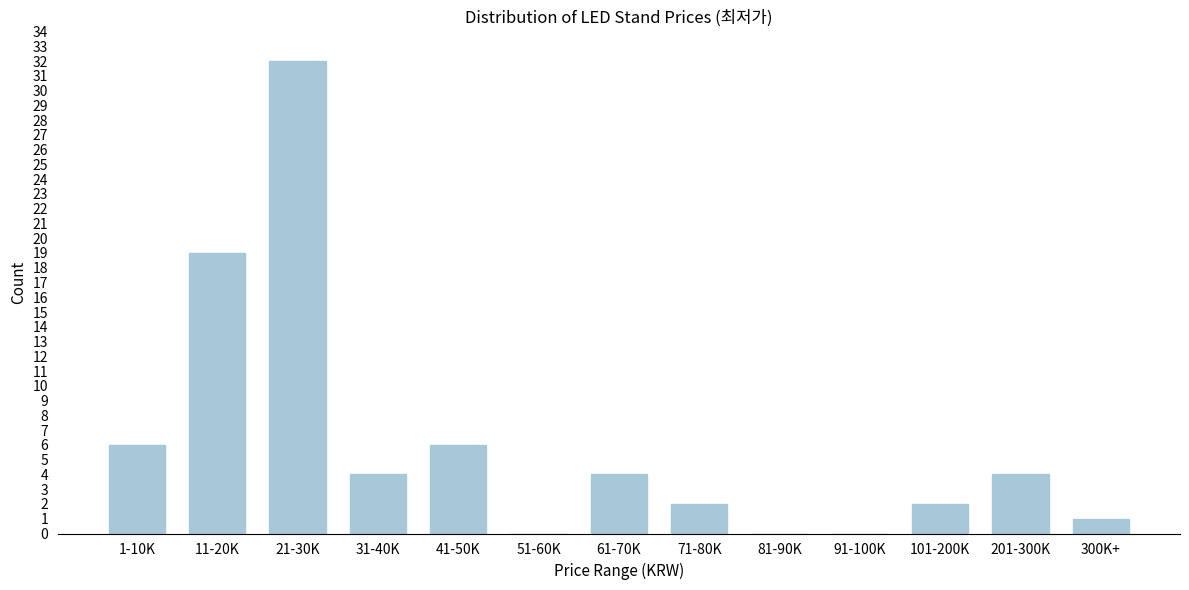

Reading right to left, what are all the values shown in this chart?

300K+=1	201-300K=4	101-200K=2	91-100K=0	81-90K=0	71-80K=2	61-70K=4	51-60K=0	41-50K=6	31-40K=4	21-30K=32	11-20K=19	1-10K=6